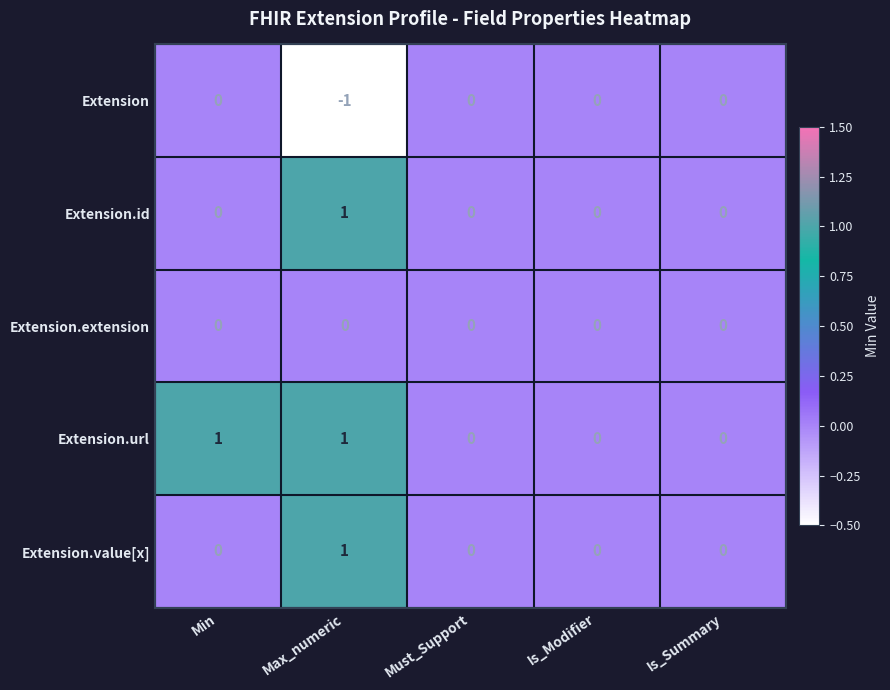

How many data points does each series have?

5